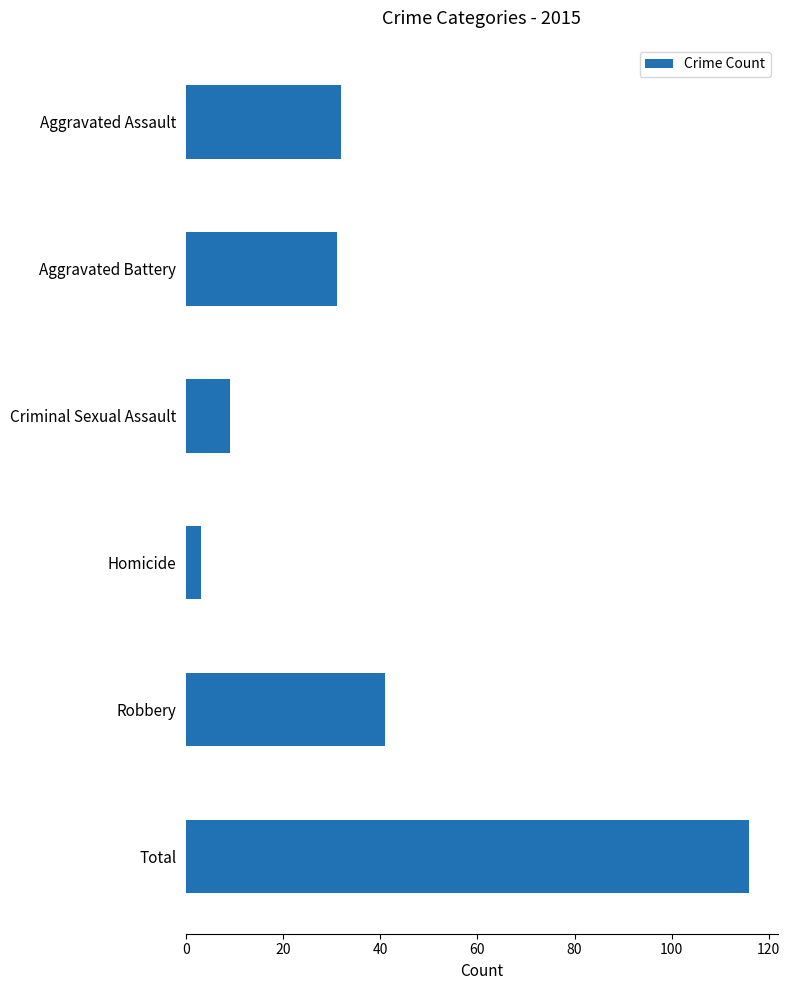

What is the change in value from Aggravated Battery to Homicide?

-28